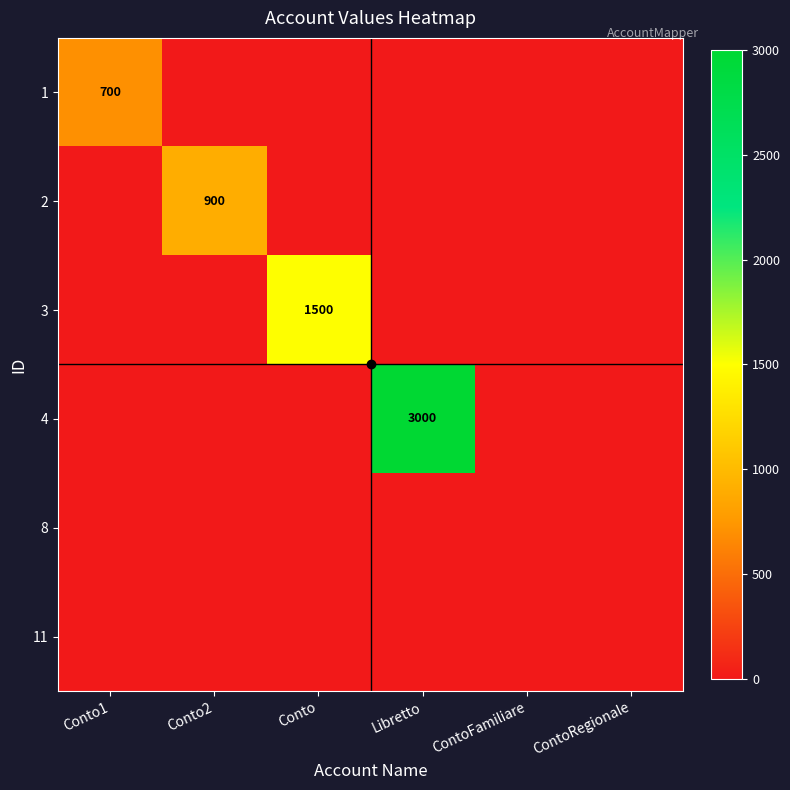

The value of 8 at Conto2 is 0. True or false?

True